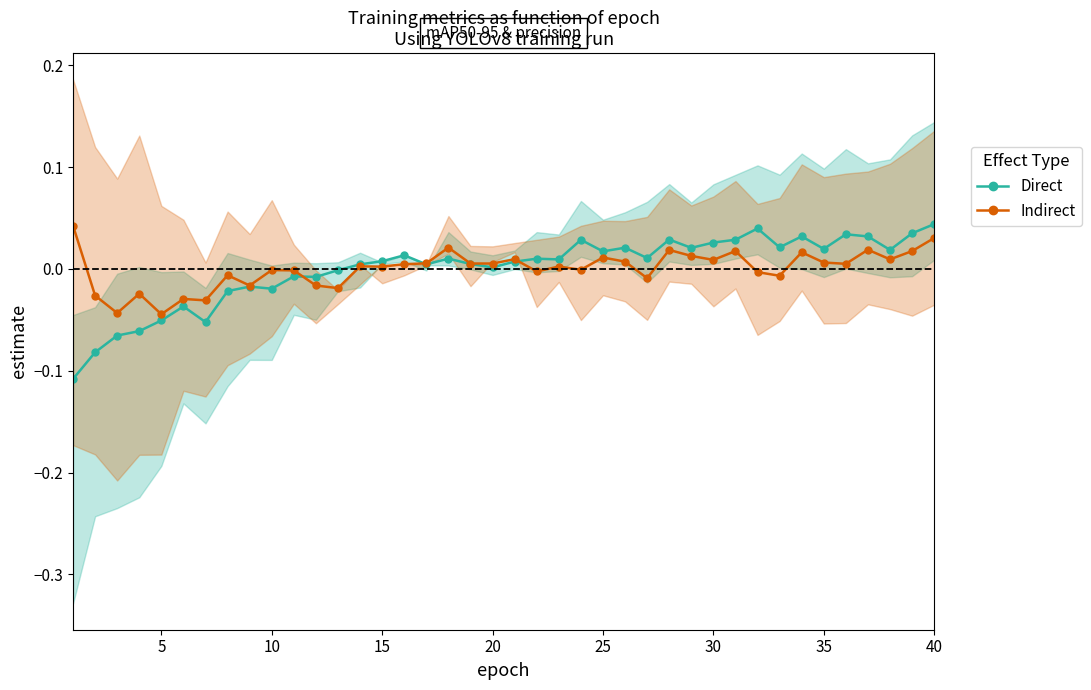

True or false: Direct and Indirect cross at least once.

True